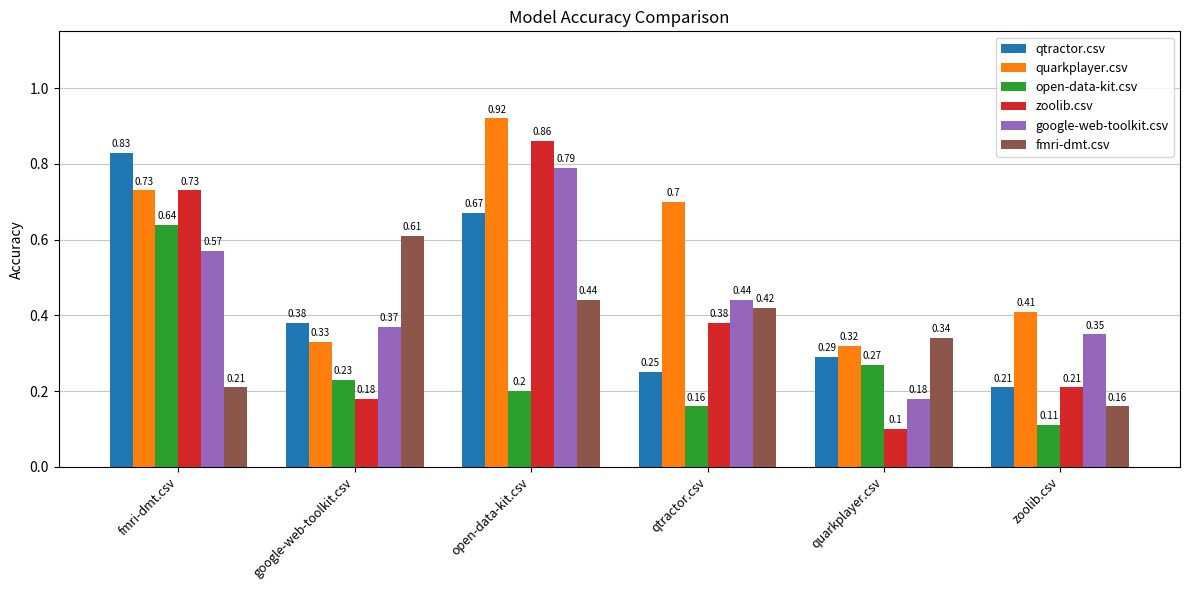

Rank the categories by open-data-kit.csv value from highest to lowest.

fmri-dmt.csv, quarkplayer.csv, google-web-toolkit.csv, open-data-kit.csv, qtractor.csv, zoolib.csv